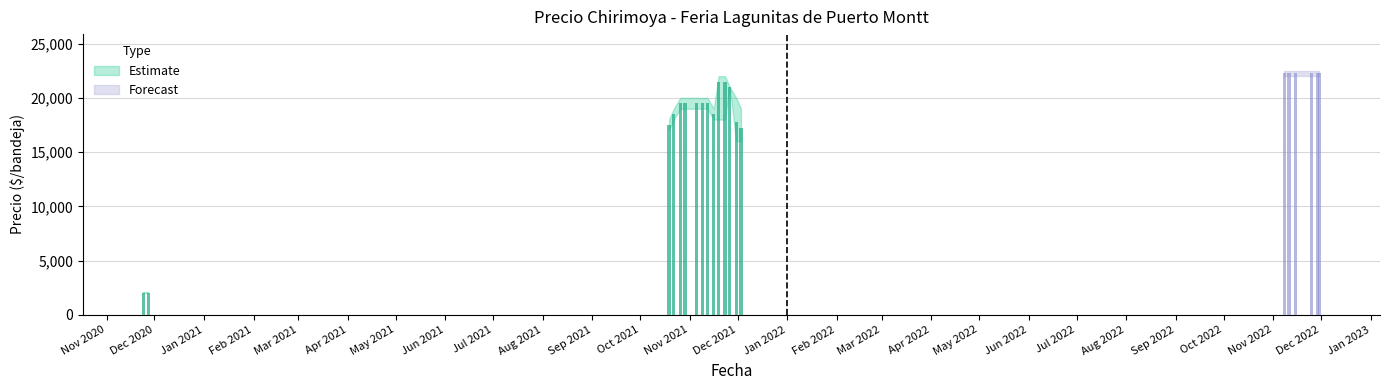

Reading right to left, extract all data points from this chart.

Precio promedio ponderado: 22250	22250	22250	22250	22250	22250	17250	17750	21000	21500	21500	18500	19500	19500	19500	19500	19556	18500	17500	2050	2050
Precio maximo: 22500	22500	22500	22500	22500	22500	19000	20000	21000	22000	22000	19000	20000	20000	20000	20000	20000	19000	18000	2100	2100
Precio minimo: 22000	22000	22000	22000	22000	22000	16000	16000	21000	18000	18000	18000	19000	19000	19000	19000	19000	18000	17000	2000	2000